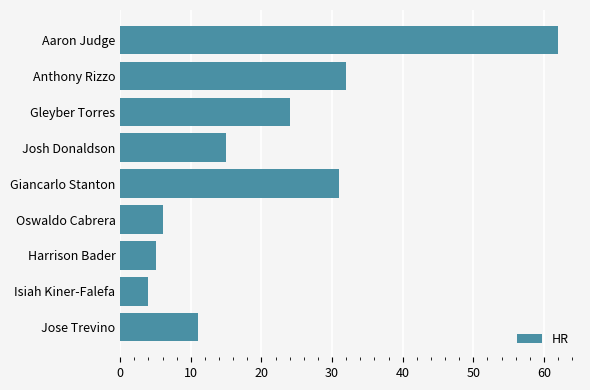

List the labels in order of value, largest first.

Aaron Judge, Anthony Rizzo, Giancarlo Stanton, Gleyber Torres, Josh Donaldson, Jose Trevino, Oswaldo Cabrera, Harrison Bader, Isiah Kiner-Falefa